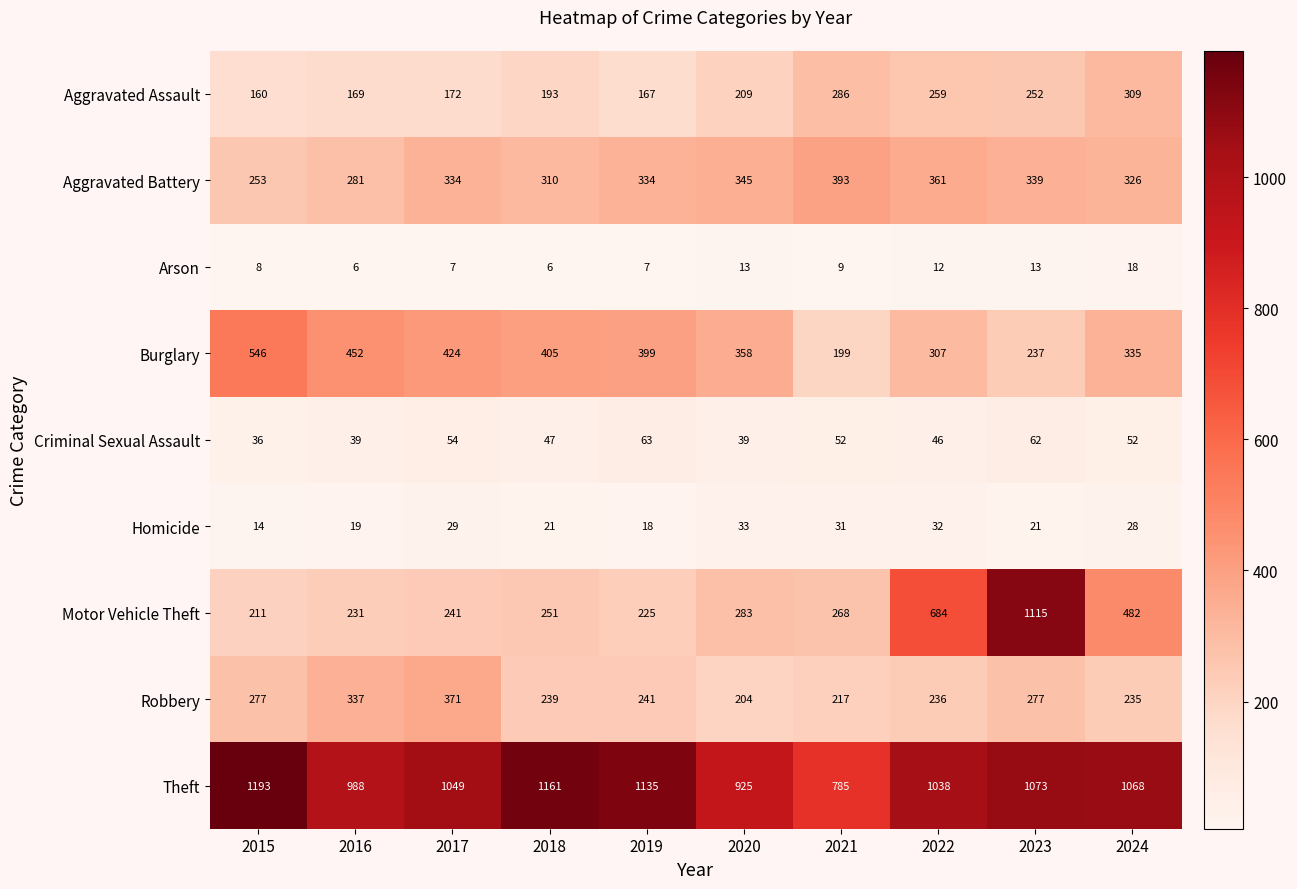

What is the sum of the Arson values at 2017 and 2024?

25